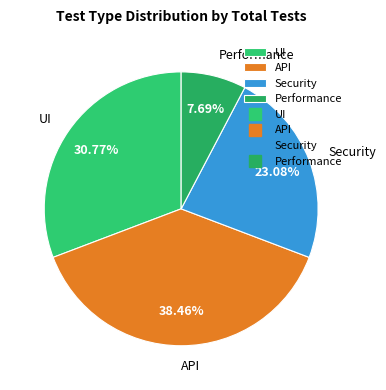

Which category has the smallest portion of the pie?

Performance